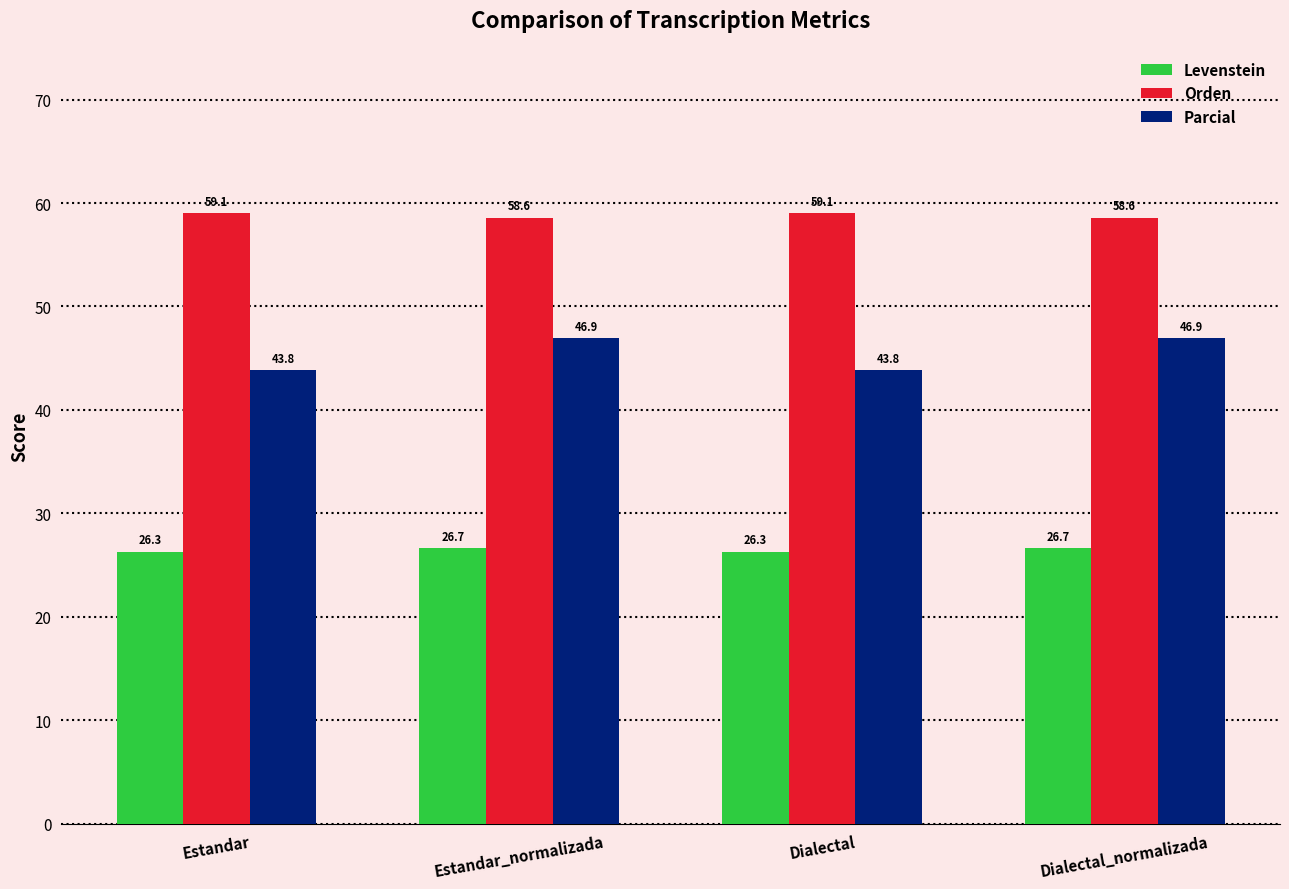

How many categories are shown in the chart?

4